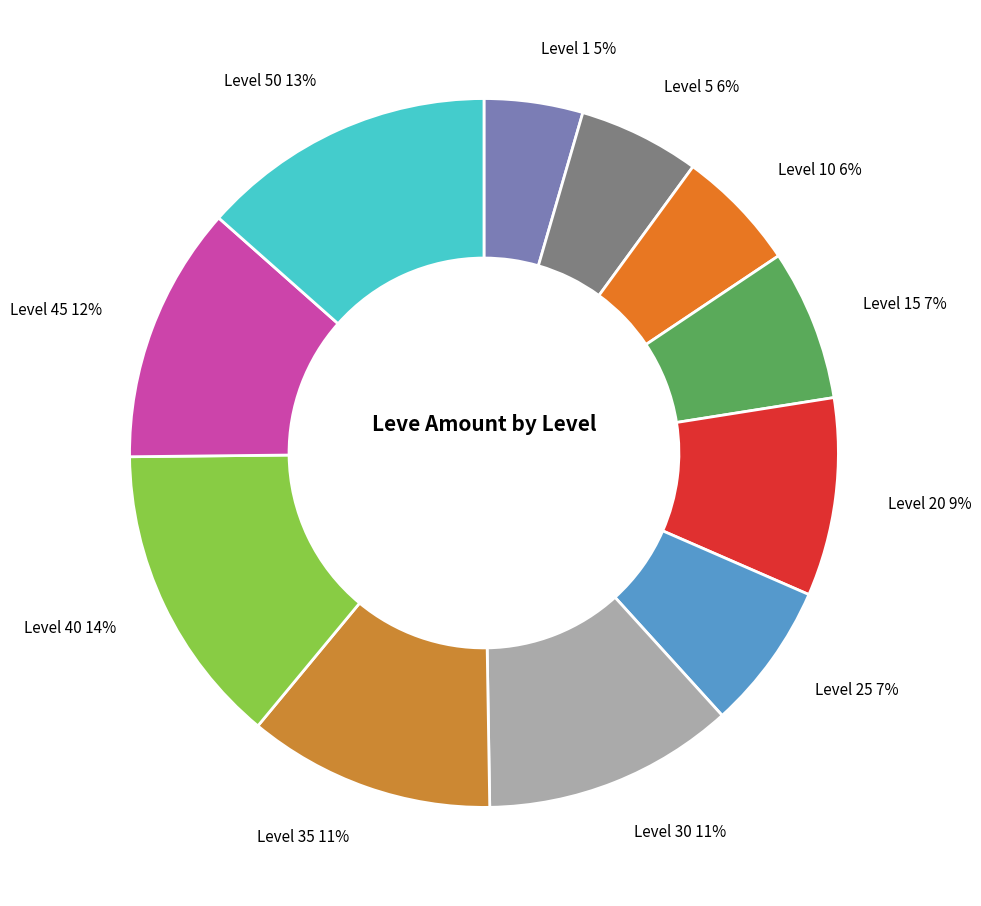

Approximately how many times larger is the value at Level 20 9% compared to Level 45 12%?

0.8